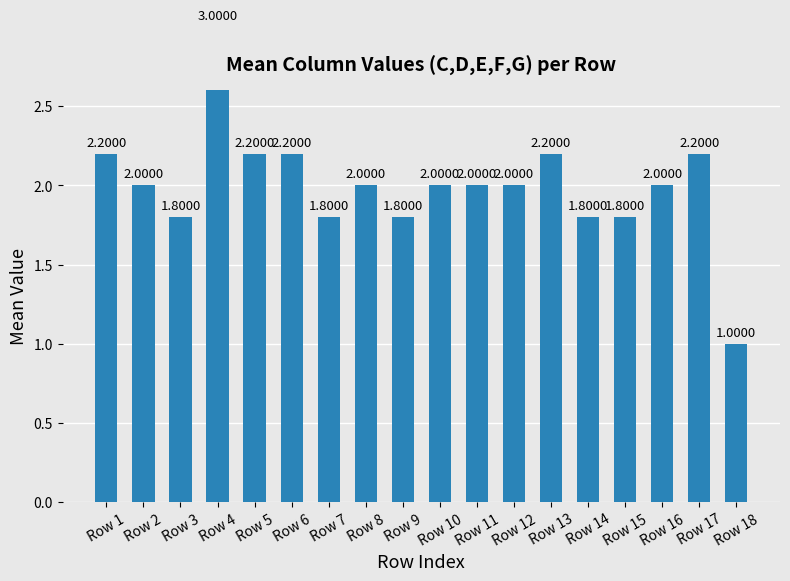

Reading left to right, extract all data points from this chart.

2.2	2.0	1.8	3.0	2.2	2.2	1.8	2.0	1.8	2.0	2.0	2.0	2.2	1.8	1.8	2.0	2.2	1.0